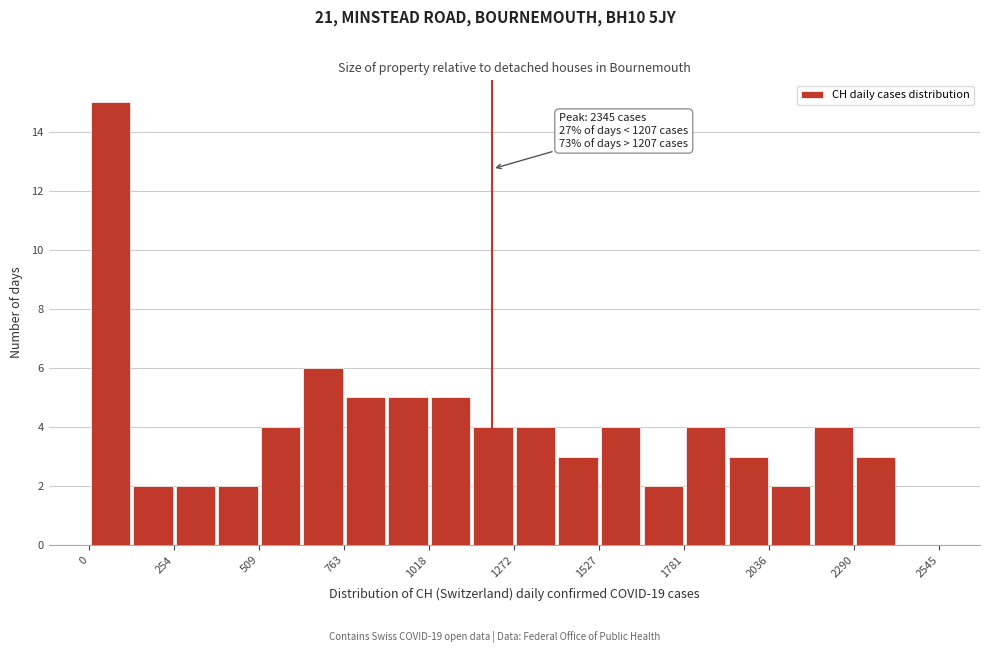

Read against the x-axis, roughly where is the centre of the tallest bar?

50